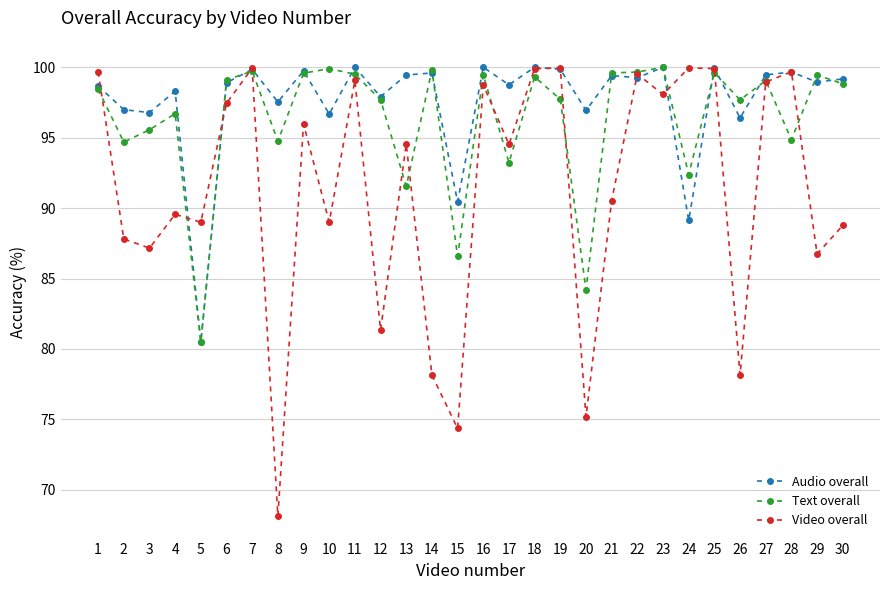

At which category does Audio overall reach its first local peak?

4